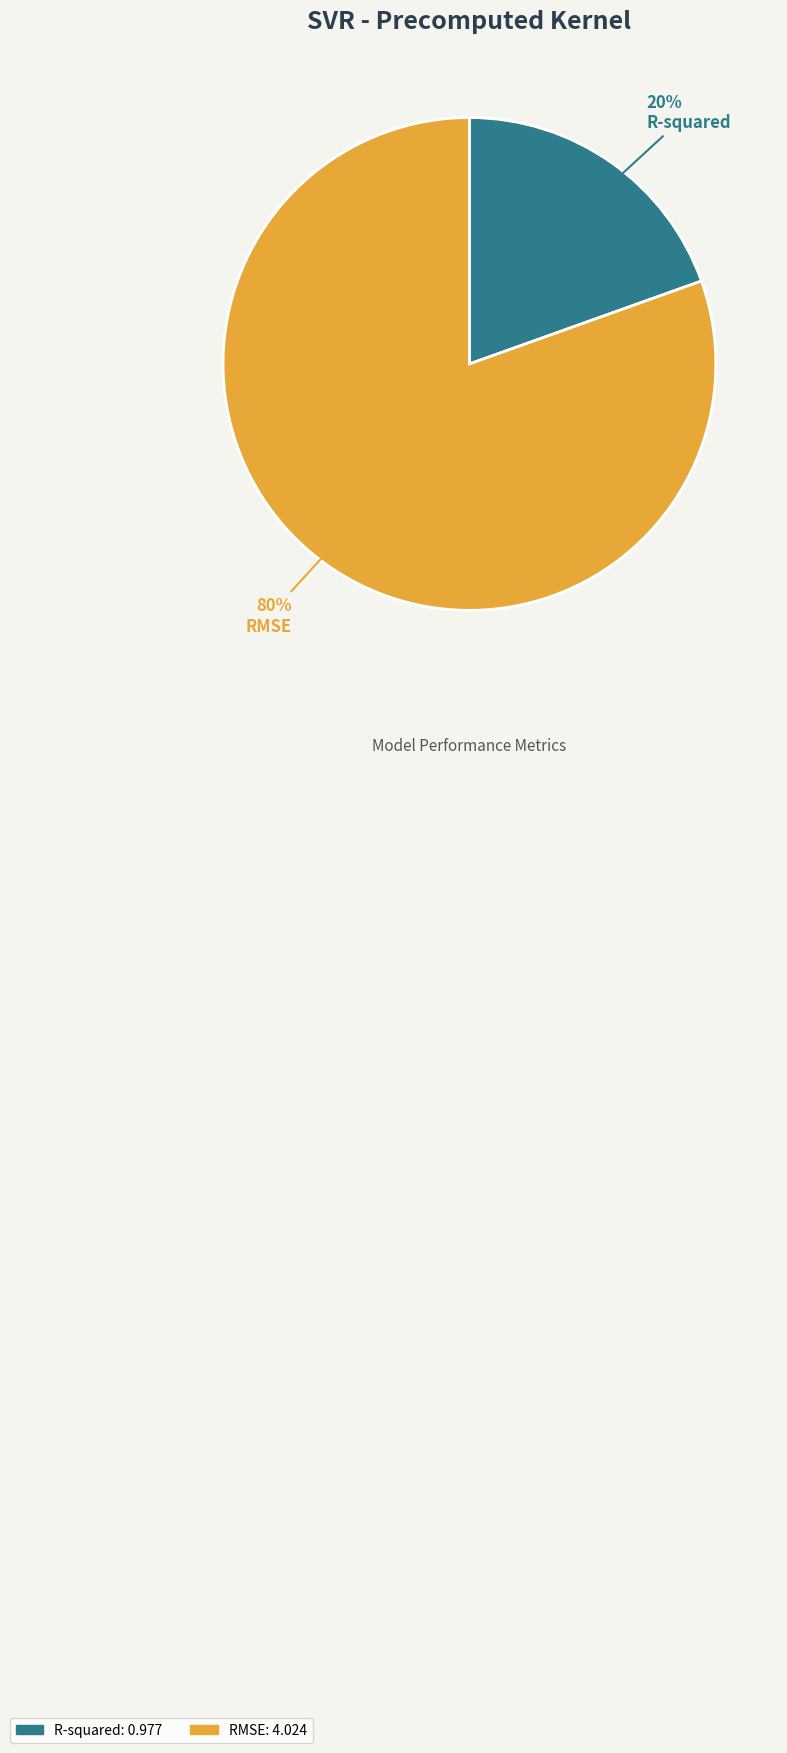

To the nearest percent, what portion does RMSE represent?

80%